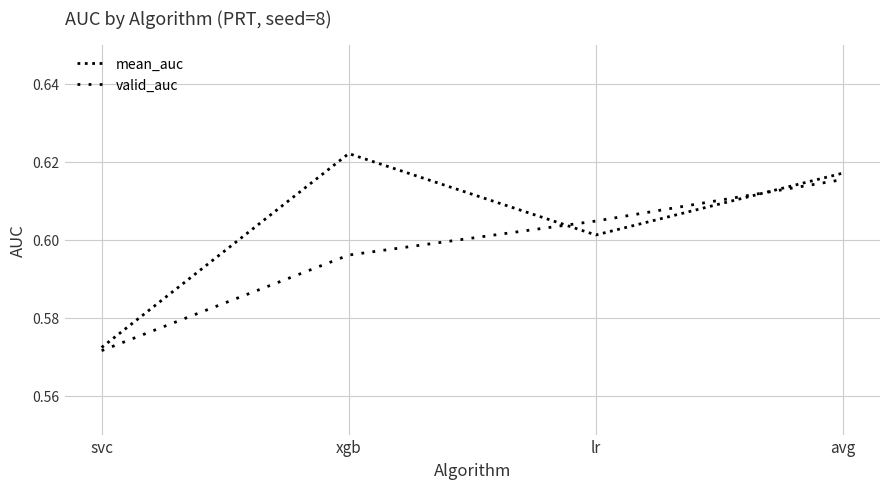

True or false: mean_auc and valid_auc intersect in this chart.

True